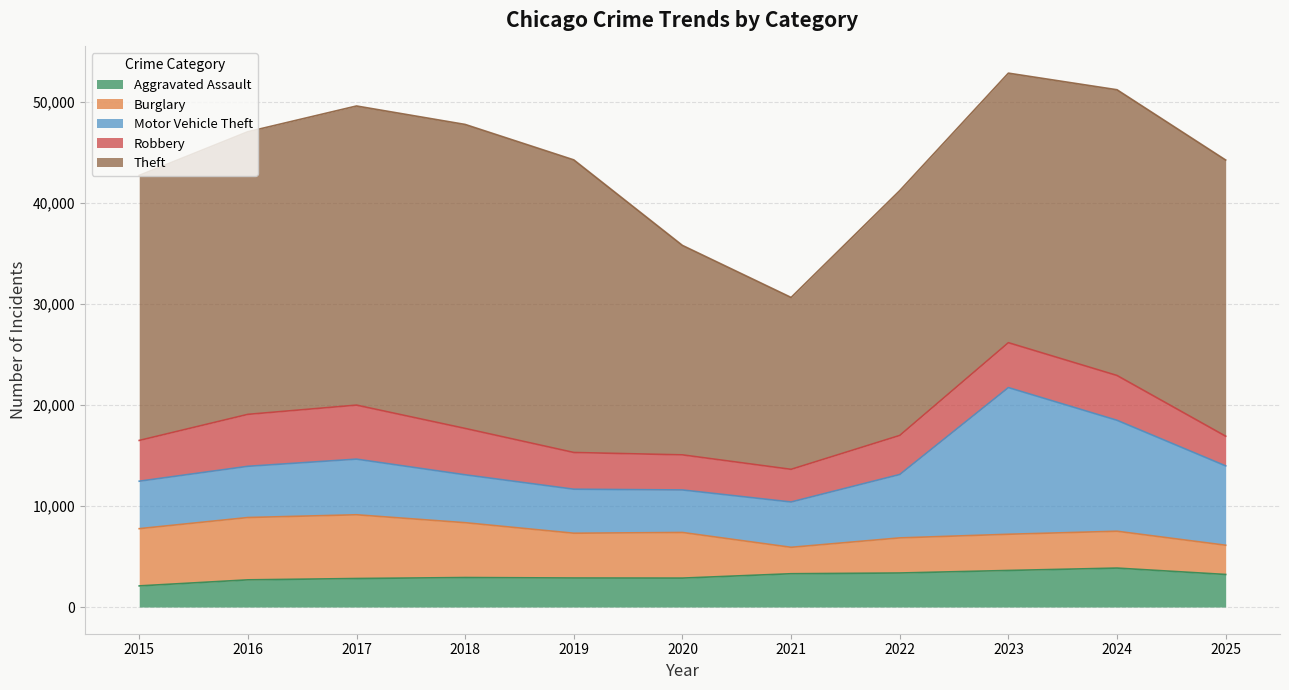

True or false: Burglary and Theft cross at least once.

False